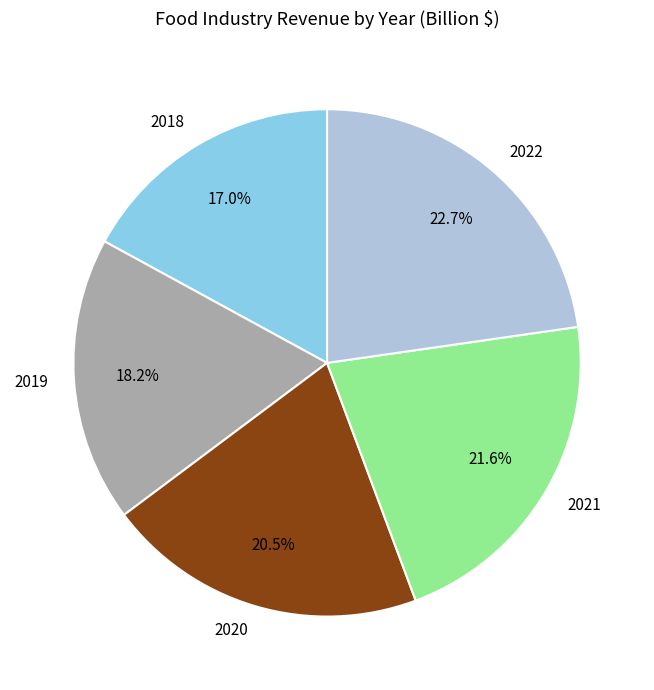

Does any single category account for the majority?

No